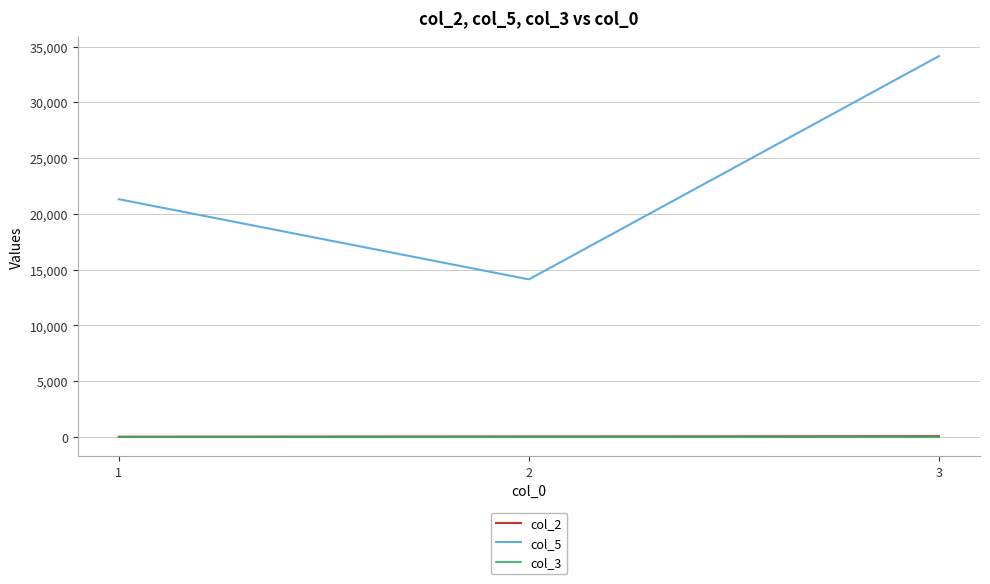

Which series has the largest total across all categories?

col_5